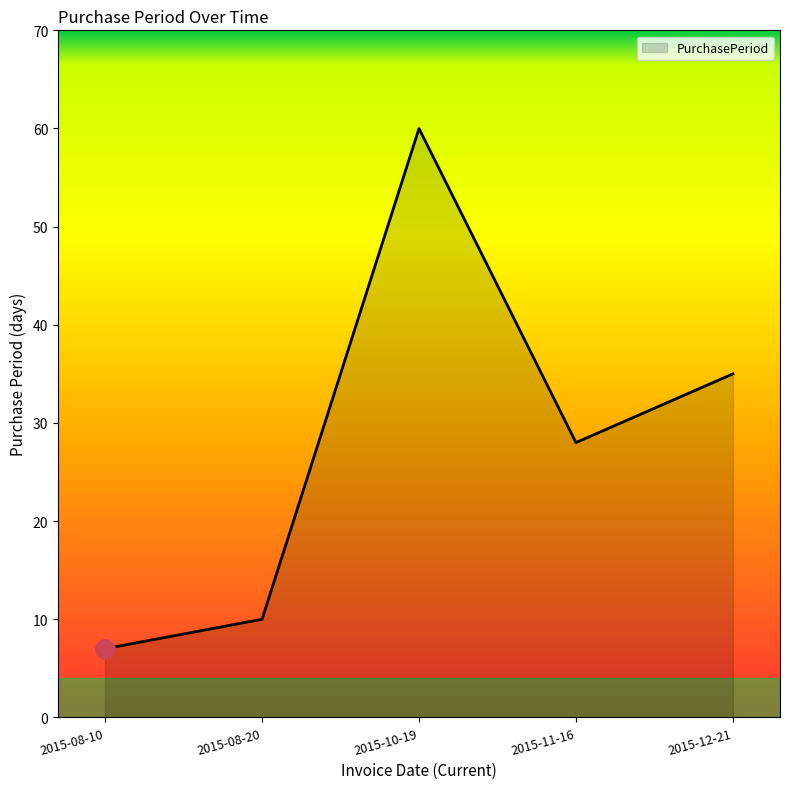

What is the sum of all values?

140